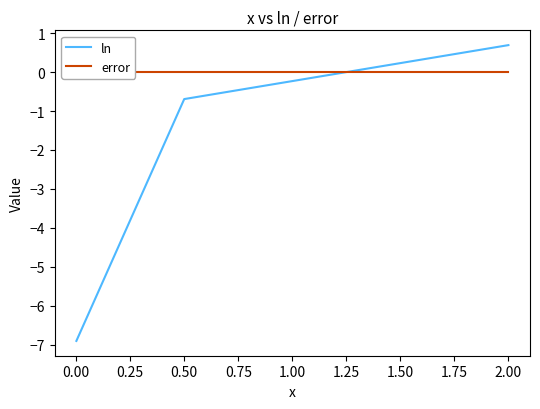

Where is ln nearest to the value -3?

0.50